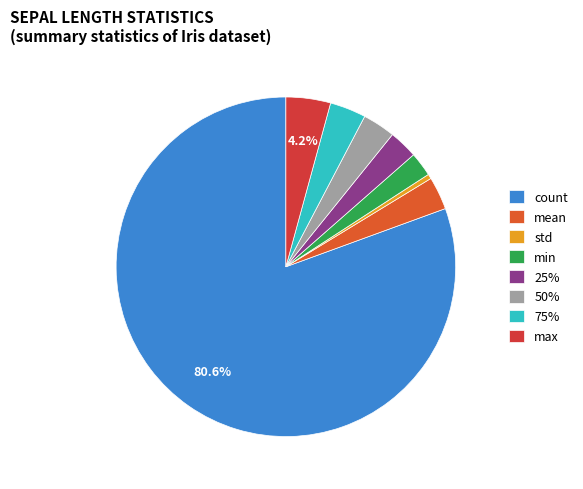

What percentage is the min slice, to the nearest percent?

2%